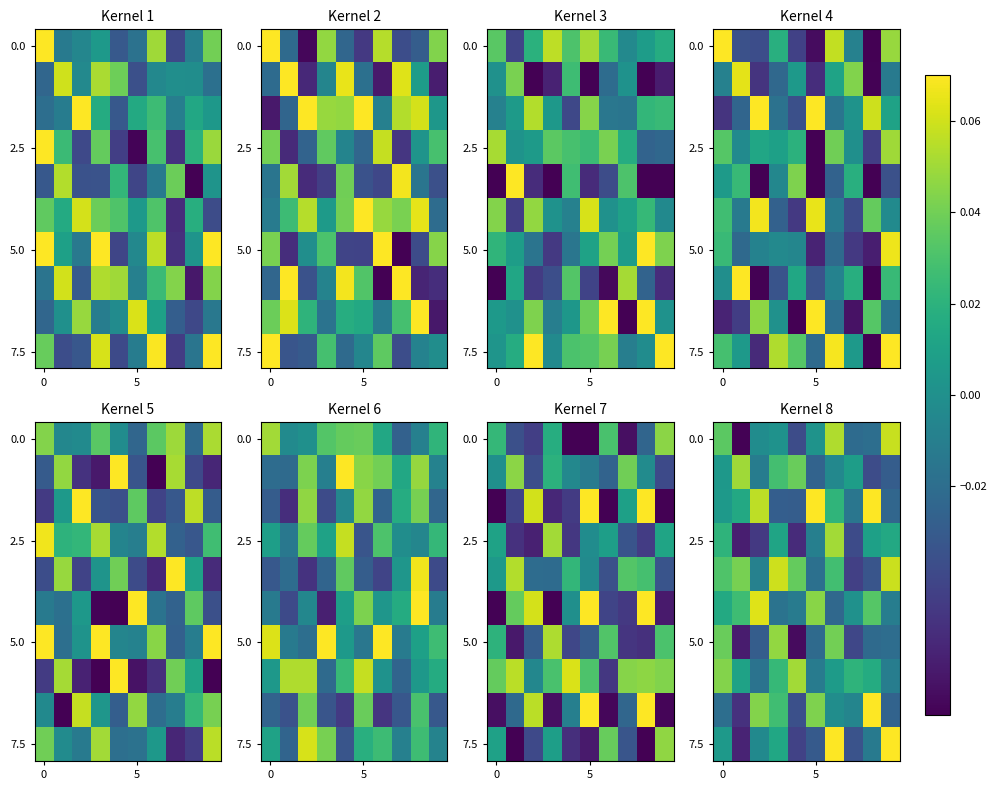

What is the difference between the highest and lowest values at 6?

0.1